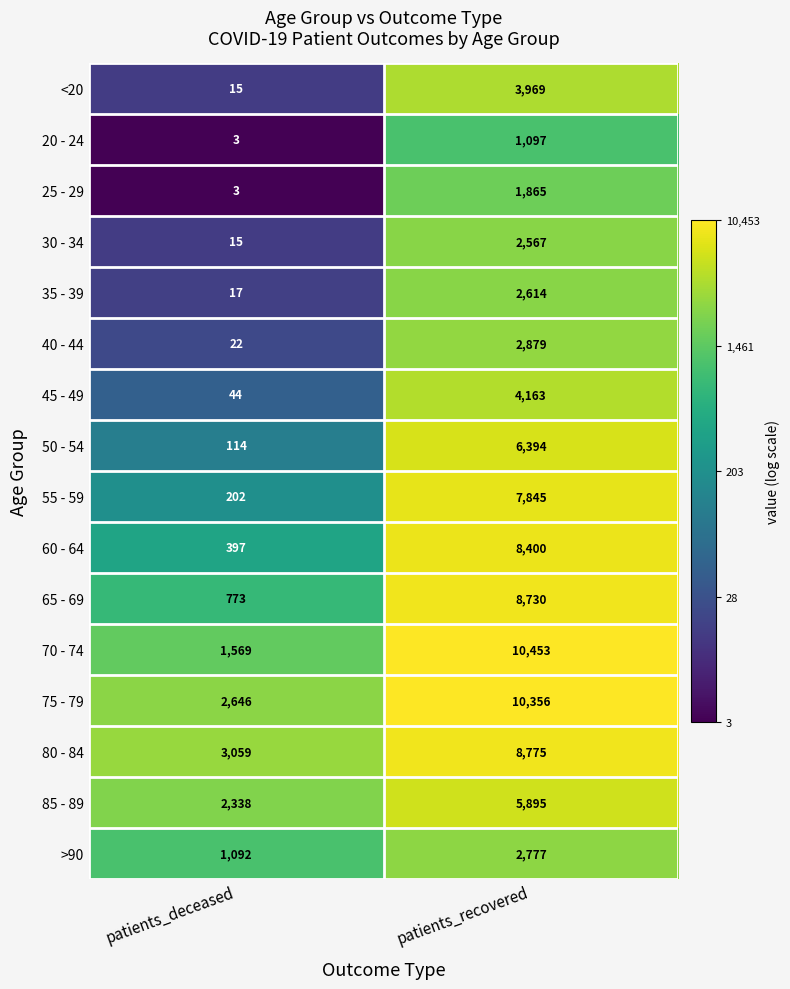

Is it true that 40 - 44 equals 12 at patients_deceased?

False